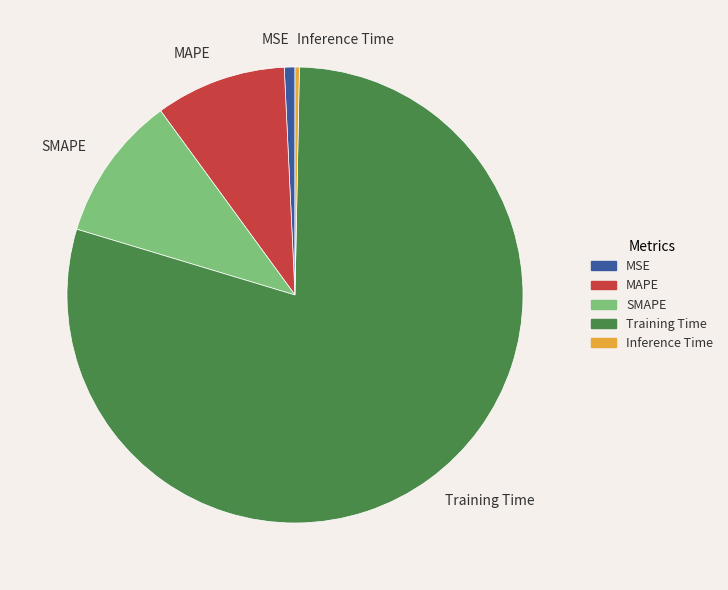

Is it true that MSE is 11% of the pie?

False